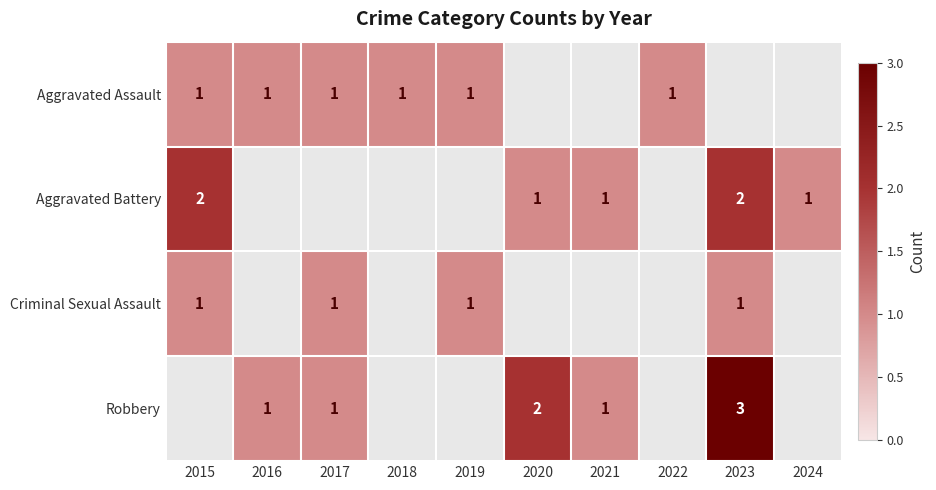

The value of Criminal Sexual Assault at 2017 is 1. True or false?

True